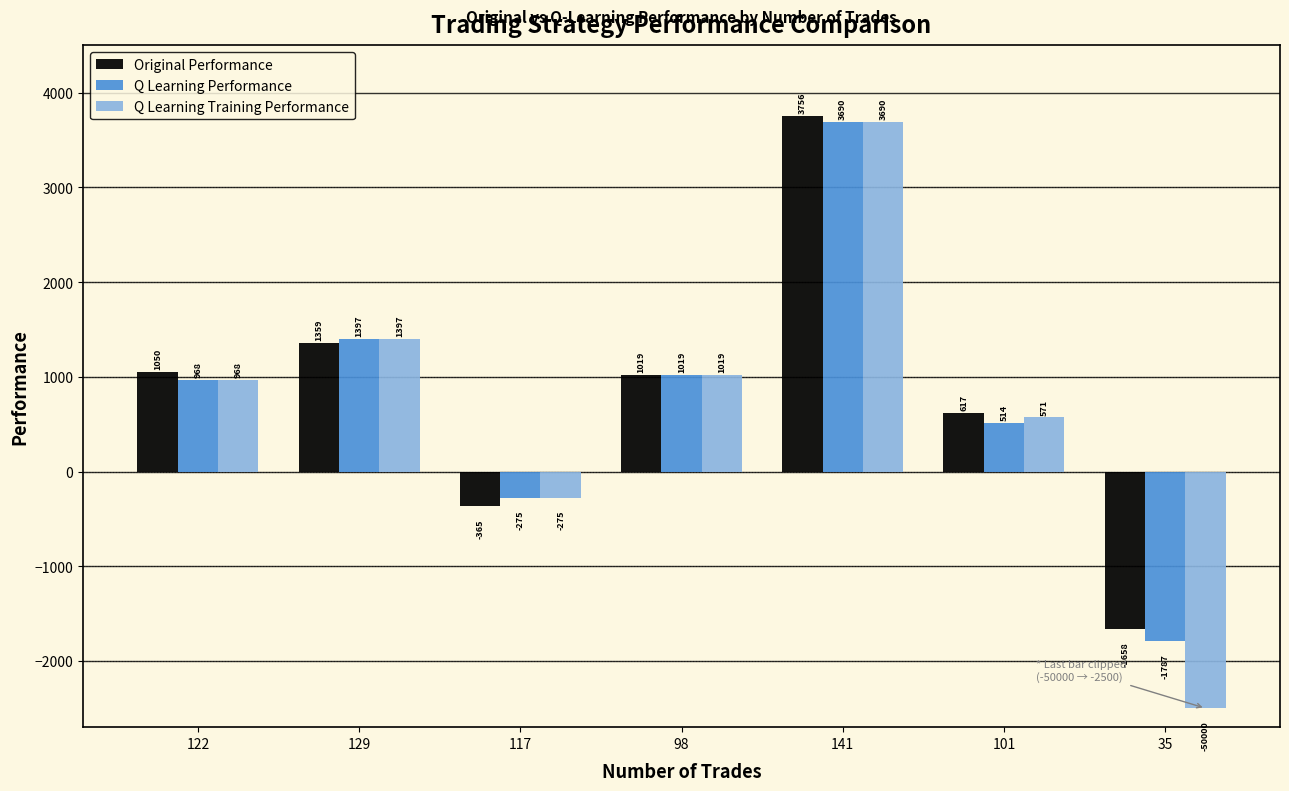

Are the bars horizontal?

No